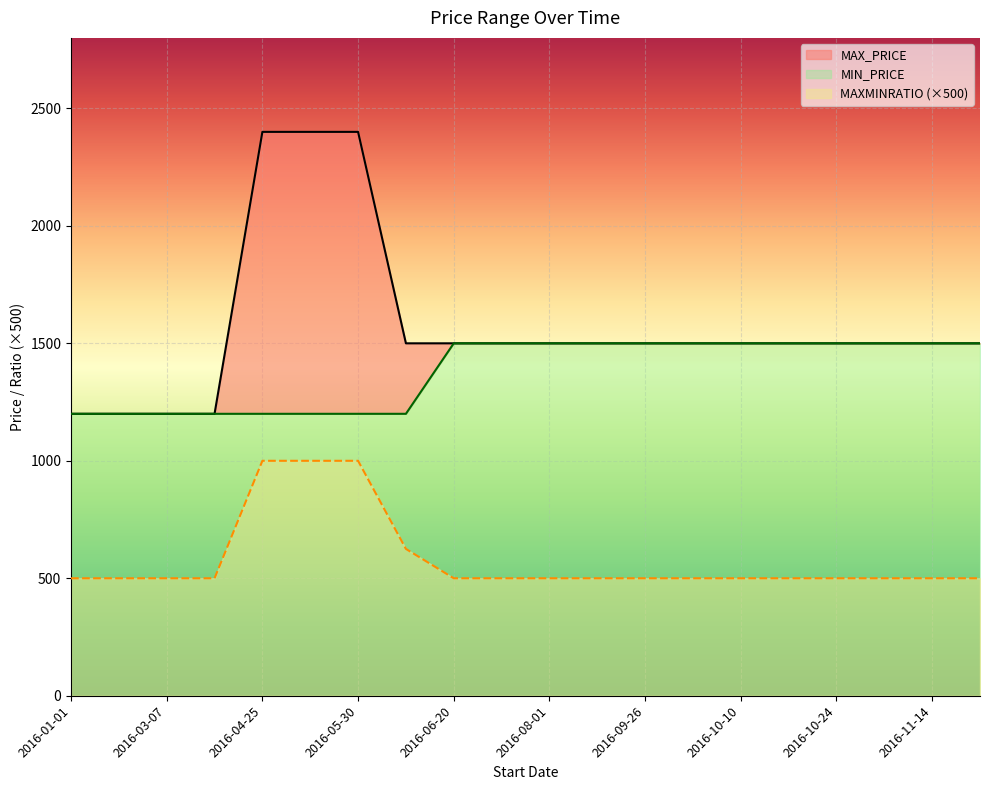

True or false: MAXMINRATIO and MIN_PRICE cross at least once.

False